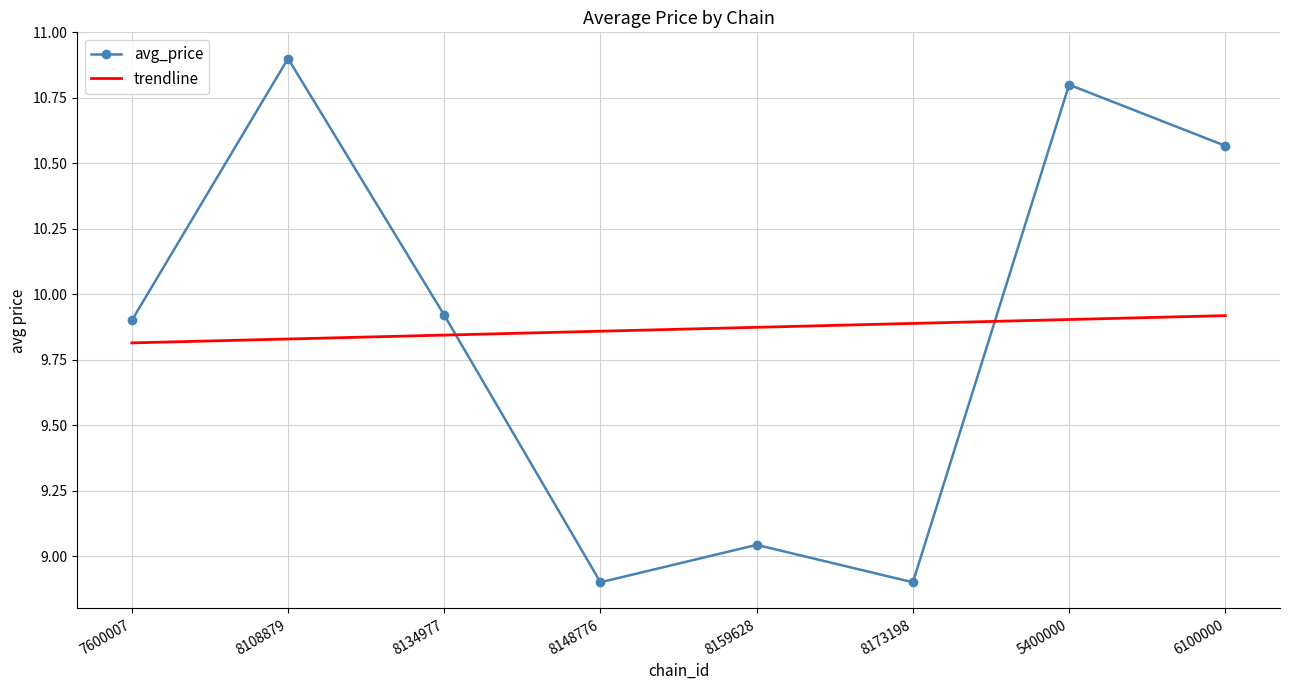

What position from the left is 8134977?

3